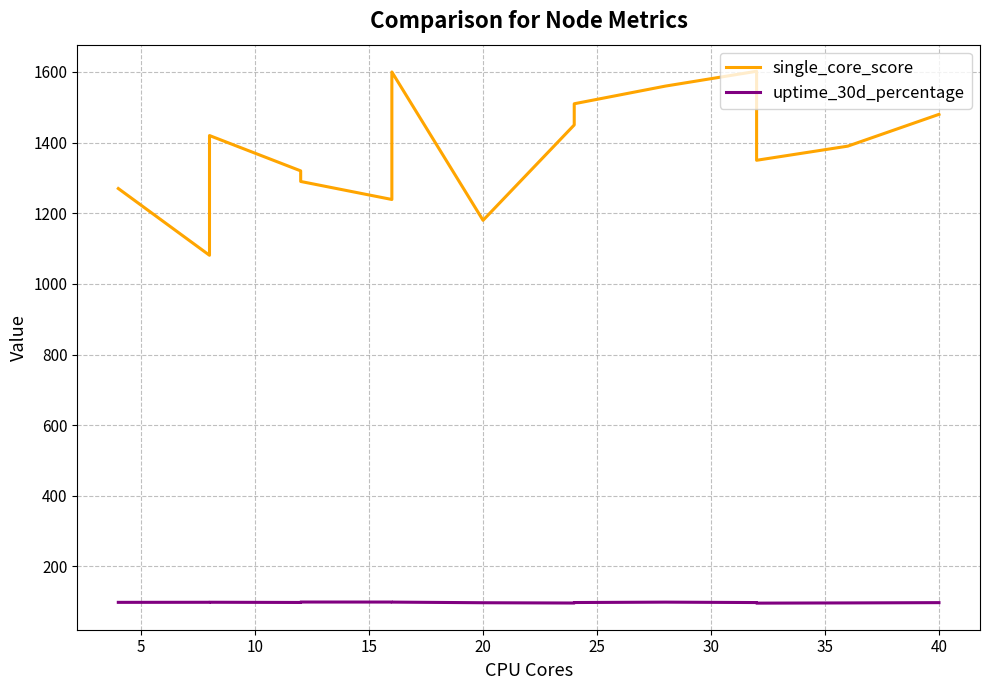

List the series in order of their overall mean, lowest first.

uptime_30d_percentage, single_core_score